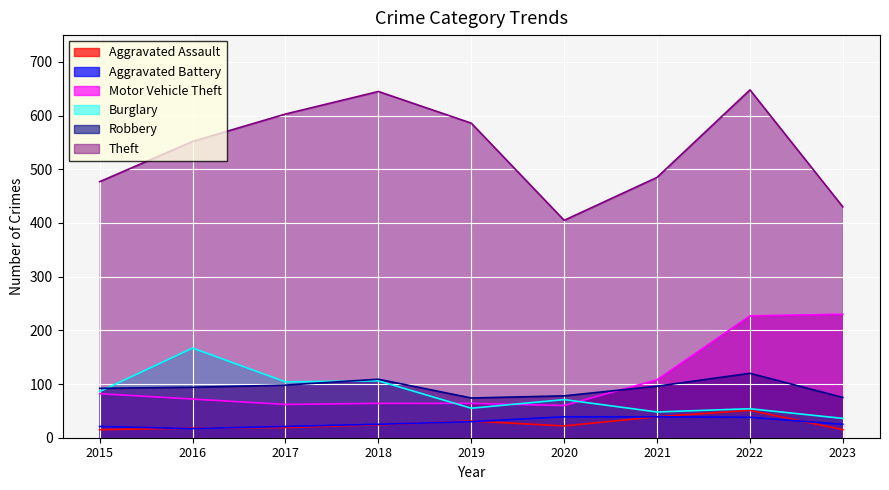

Where is Robbery nearest to the value 97?

2017